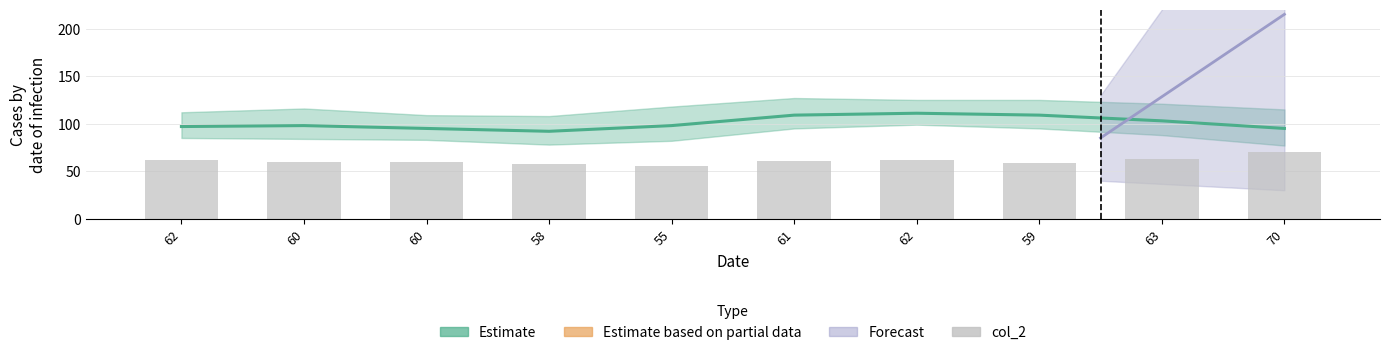

The chart shows a value of 60 at 60. True or false?

True